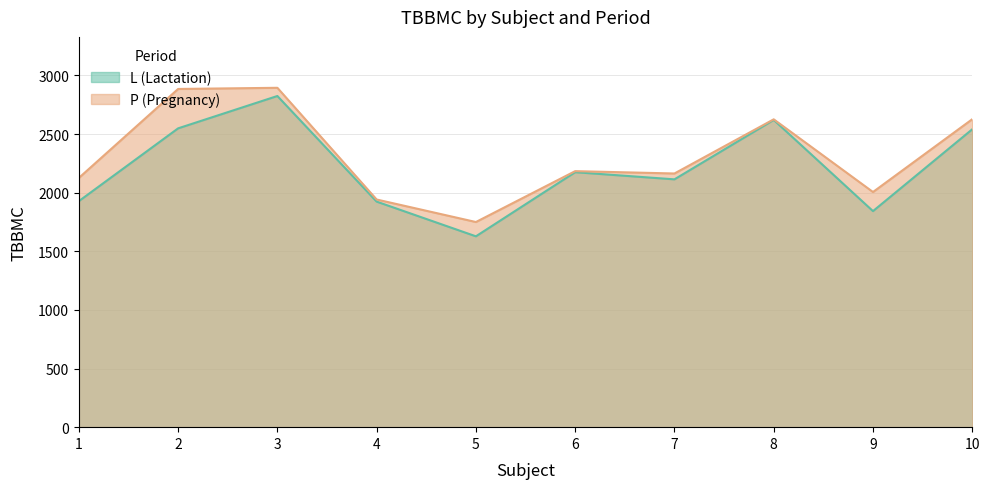

Reading right to left, transcribe all the data shown in this chart.

L: 2541	1843	2621	2114	2175	1628	1924	2825	2549	1928
P: 2627	2006	2626	2164	2184	1750	1942	2895	2885	2126